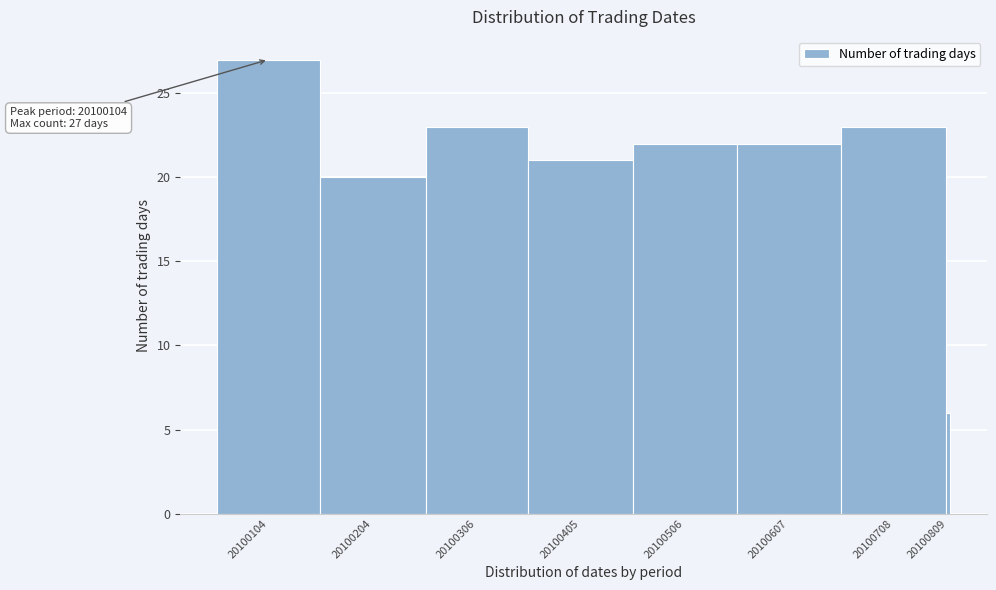

Reading left to right, what are all the values shown in this chart?

20100104=27	20100204=20	20100306=23	20100405=21	20100506=22	20100607=22	20100708=23	20100809=6